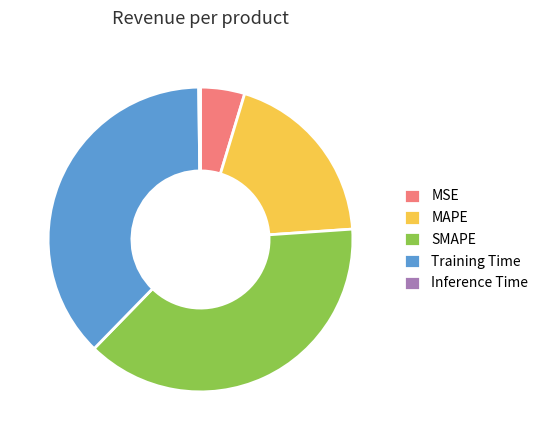

Does SMAPE account for over 50% of the chart?

No